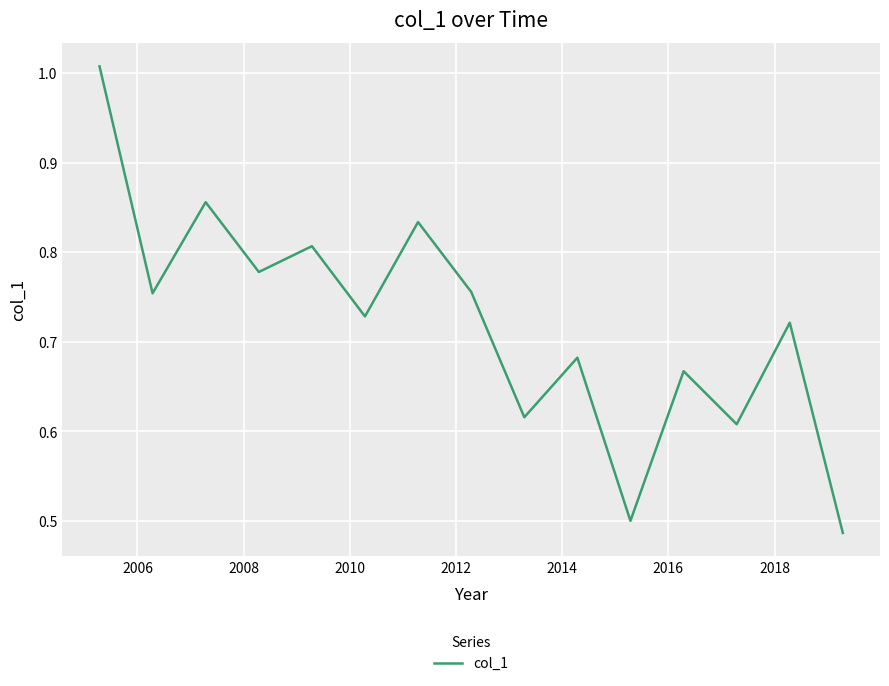

Does the chart have visible grid lines?

Yes